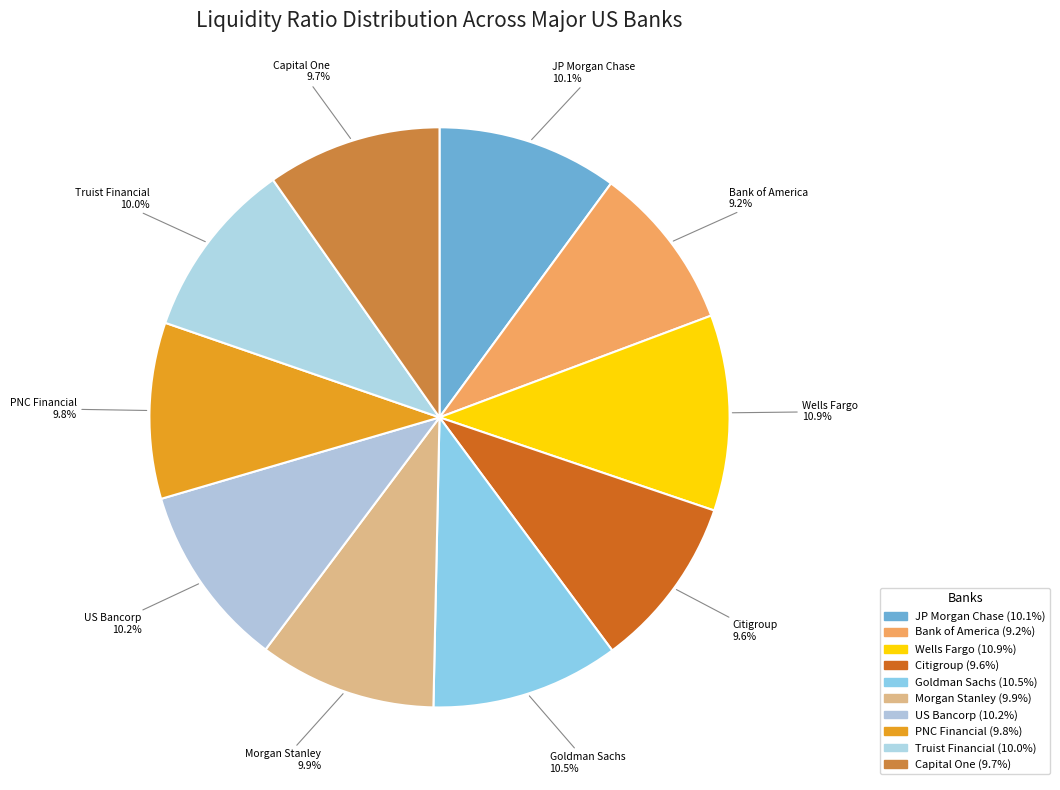

What percentage is NOT represented by JP Morgan Chase?

89.9%